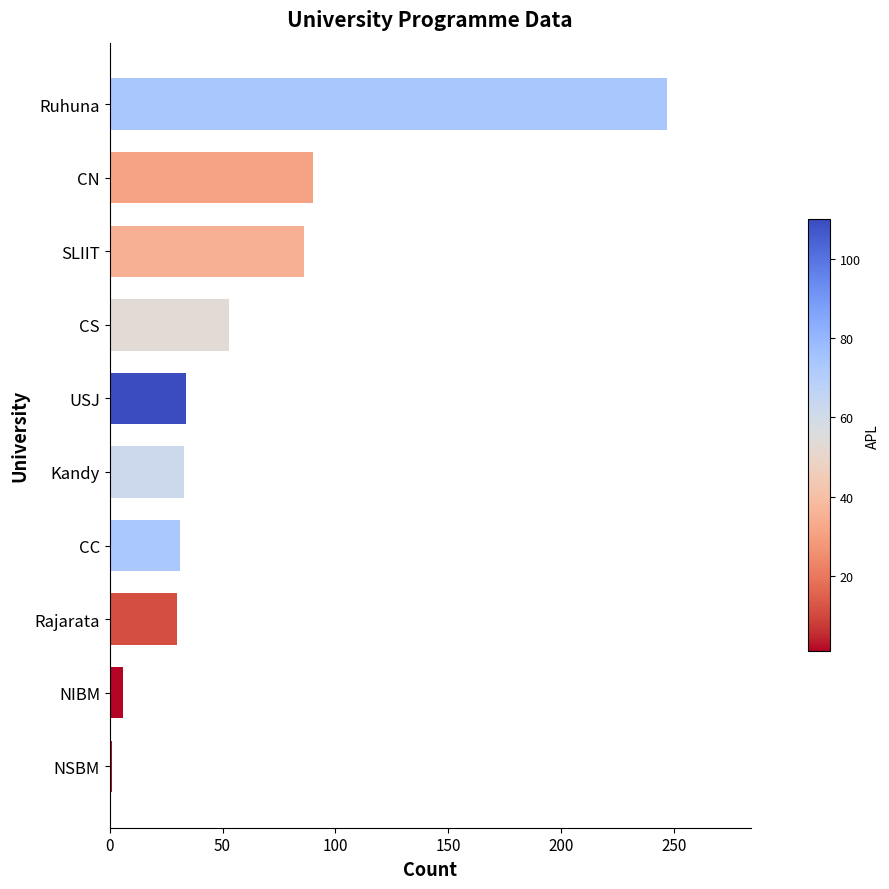

The value at CS is 53. True or false?

True